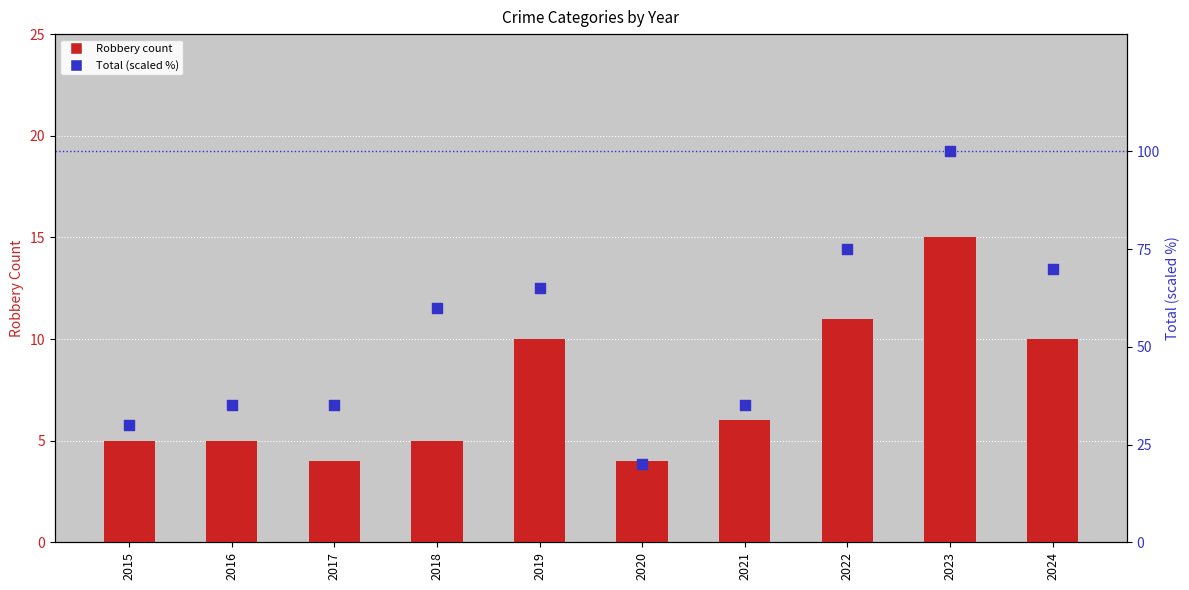

What is the total value across all series at 2015?

35